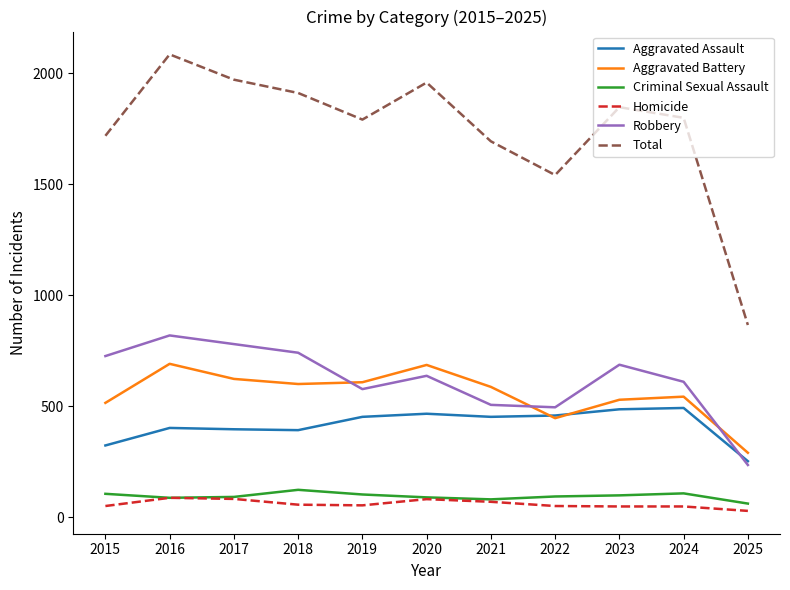

True or false: Aggravated Battery has a value of 446 at 2022.

True